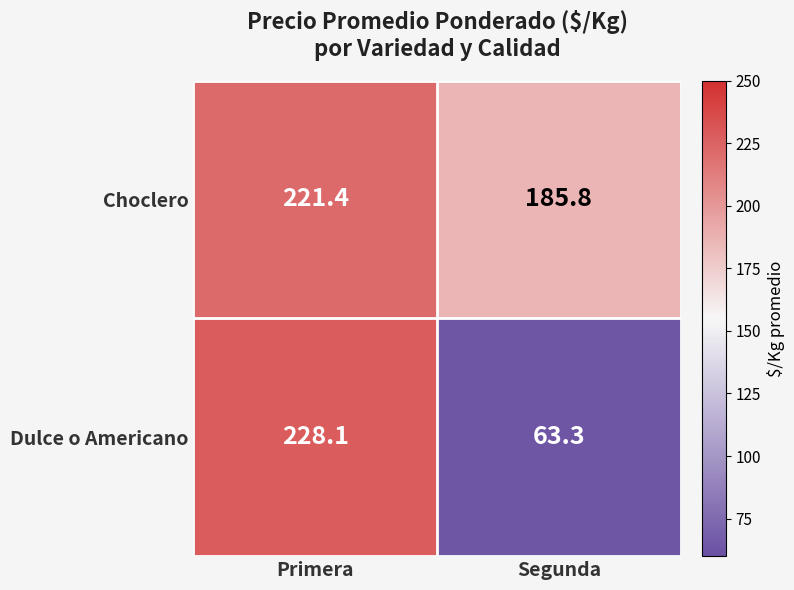

At which label does Dulce o Americano reach its minimum?

Segunda